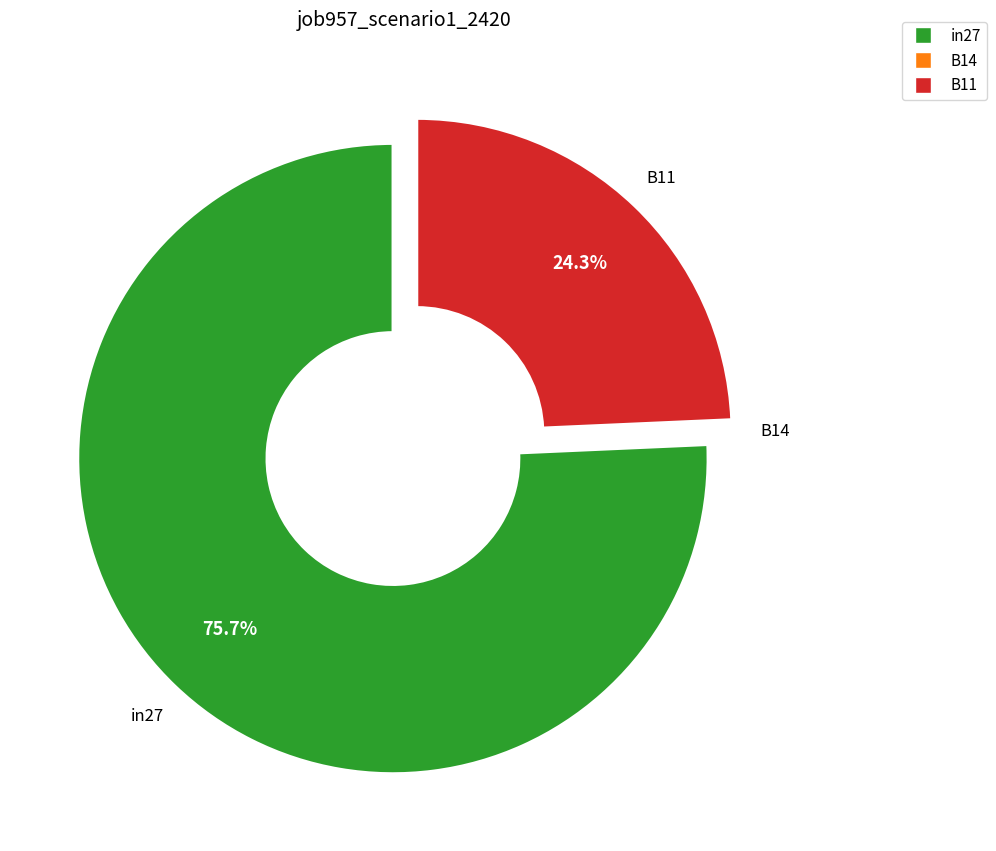

Which has a higher value, B11 or in27?

in27